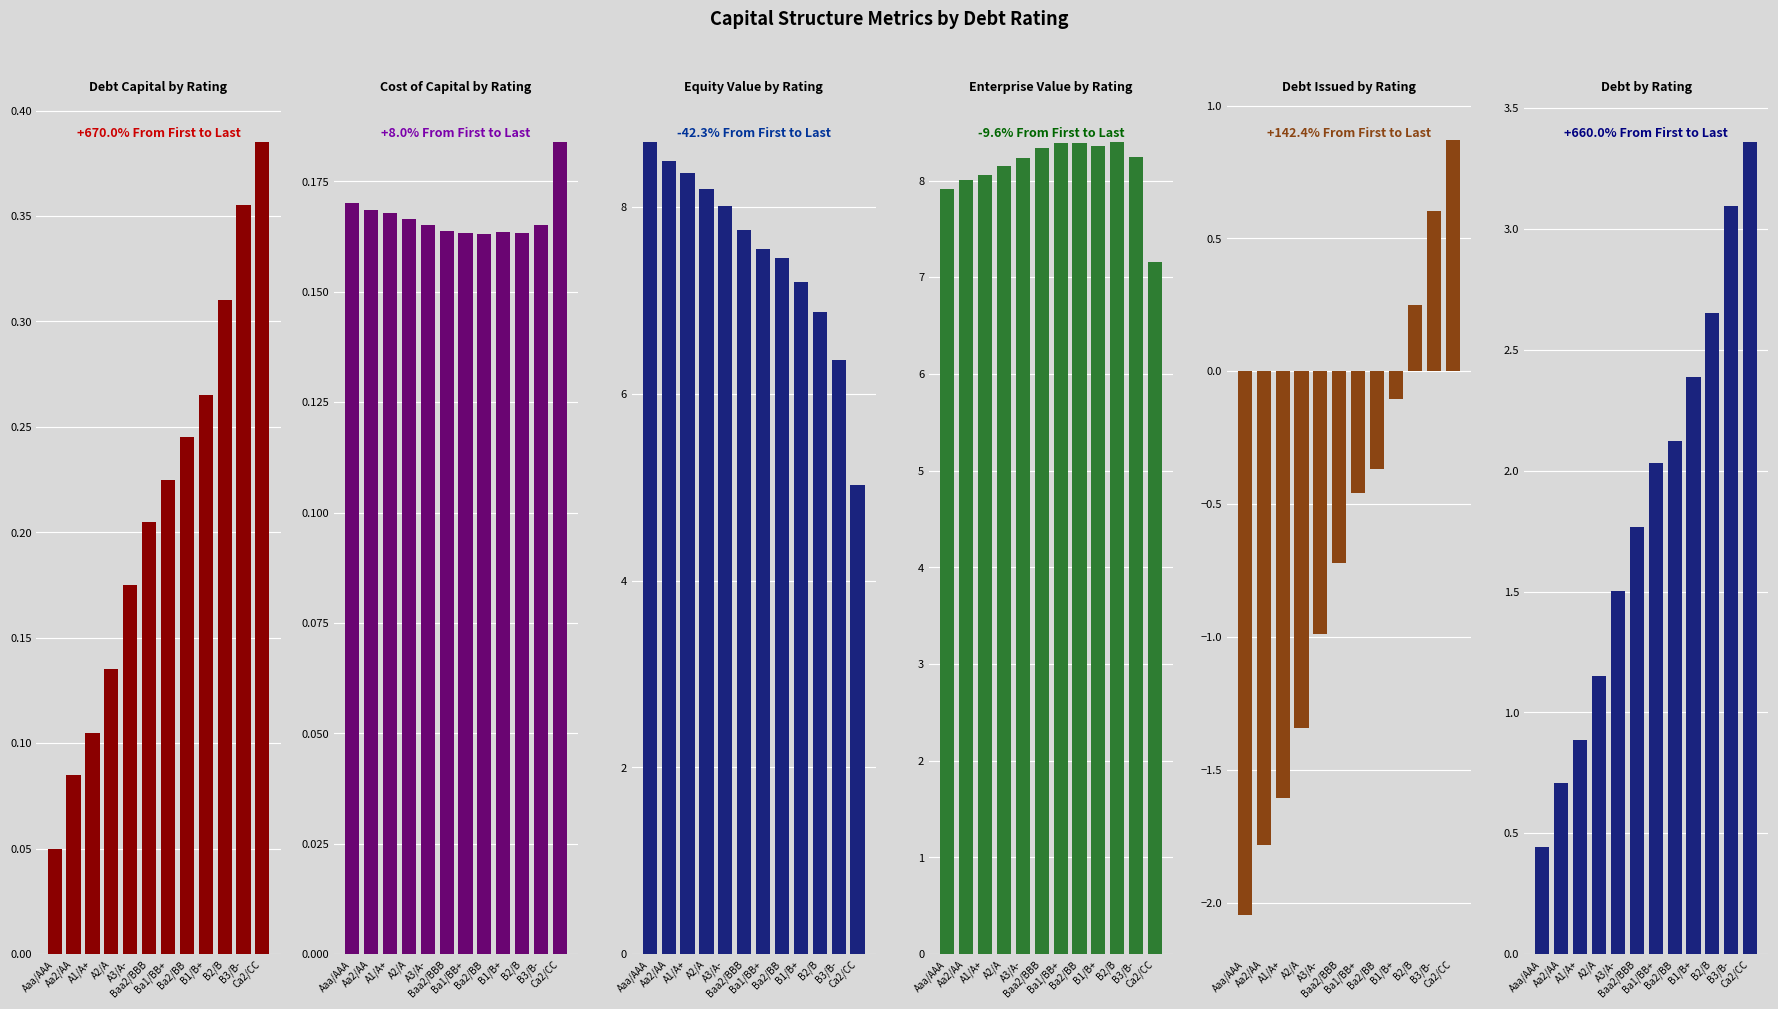

What is the total value across all series at B2/B?

18.6